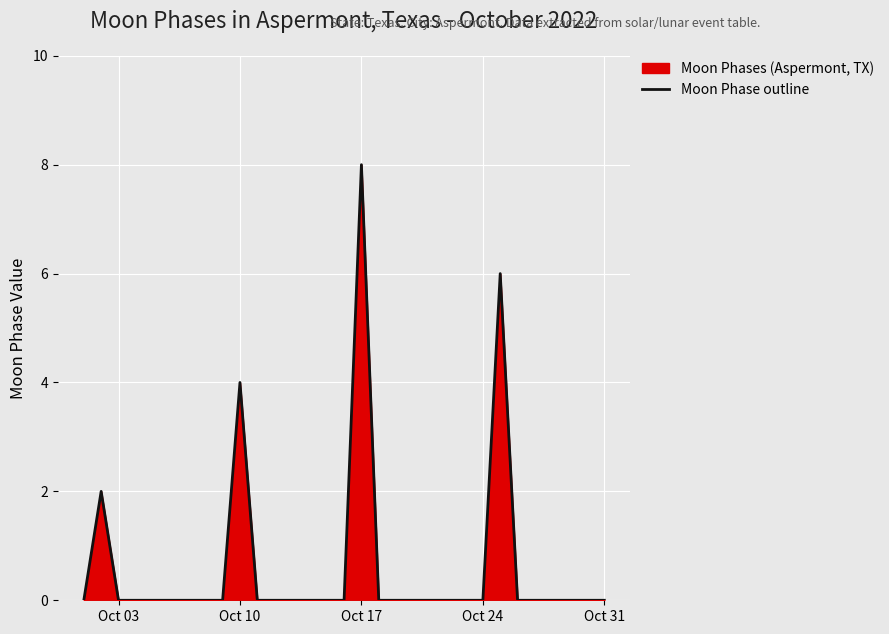

Which label corresponds to the largest value in the chart?

Oct 17